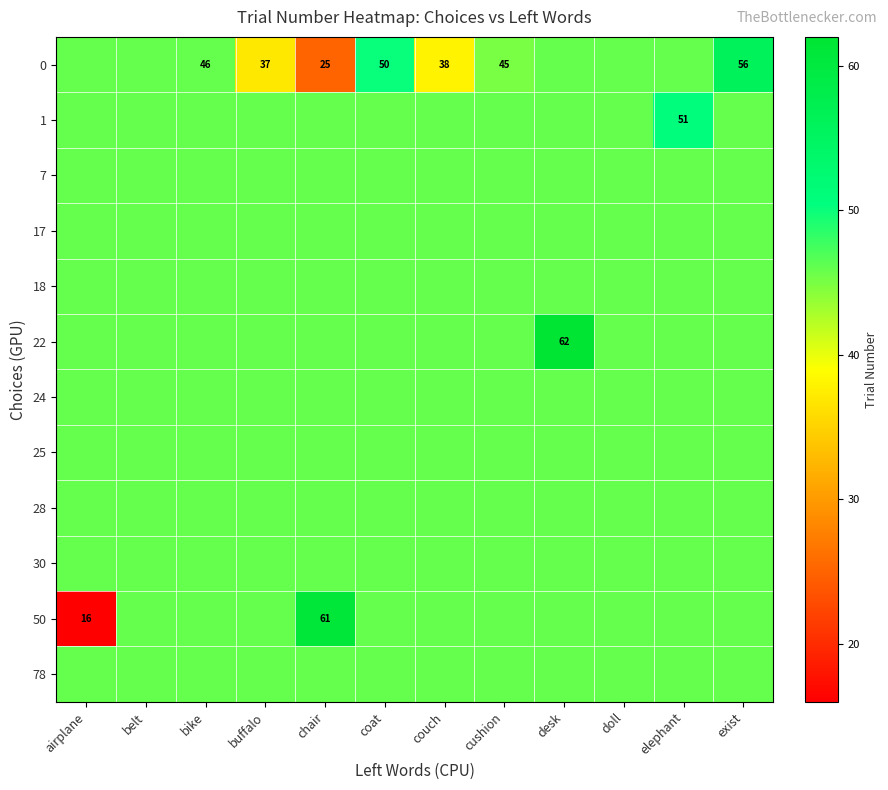

What value does the row_1 series have at coat?

46